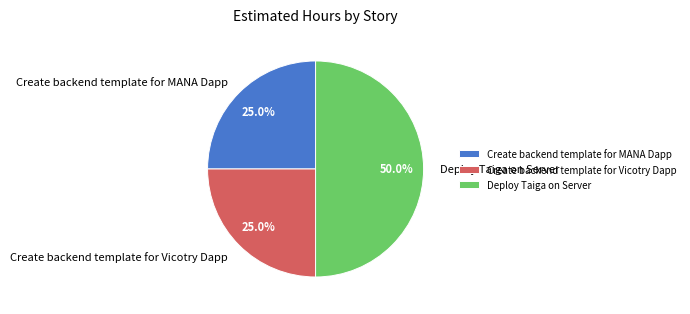

What percentage is NOT represented by Create backend template for Vicotry Dapp?

75.0%